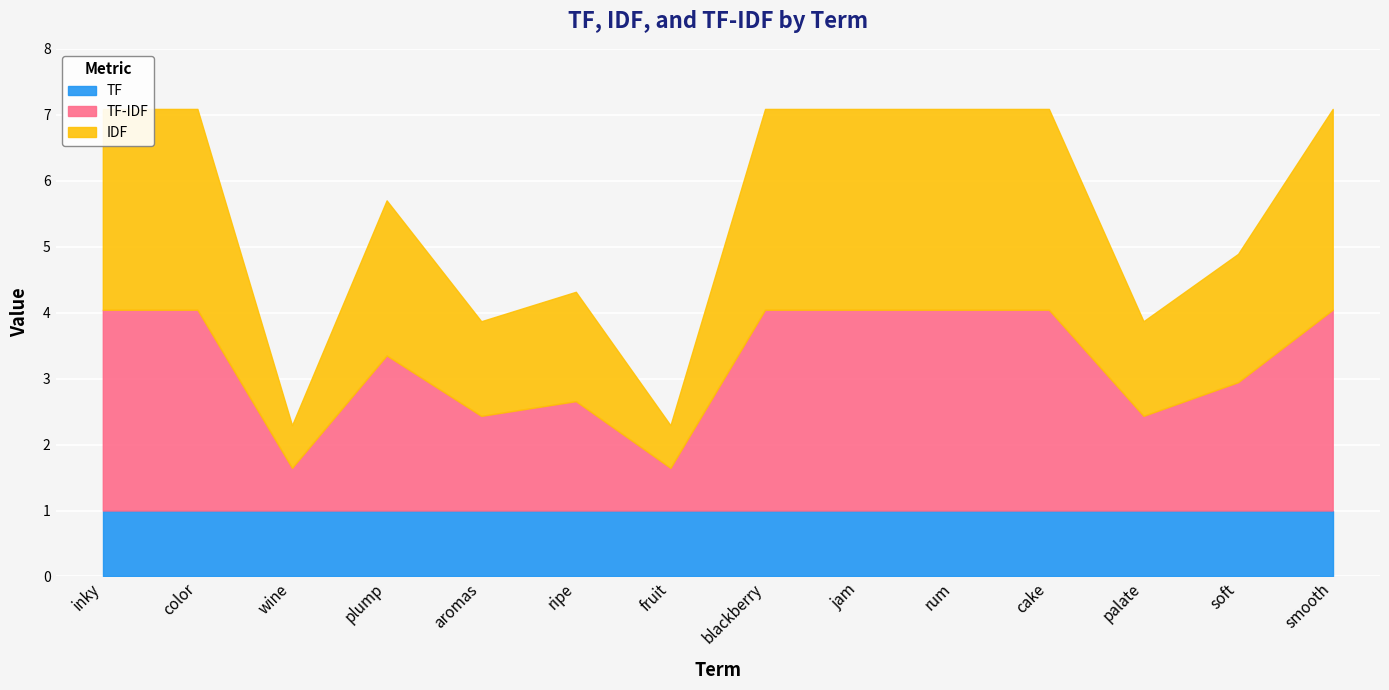

How many data points in IDF are less than 3?

7